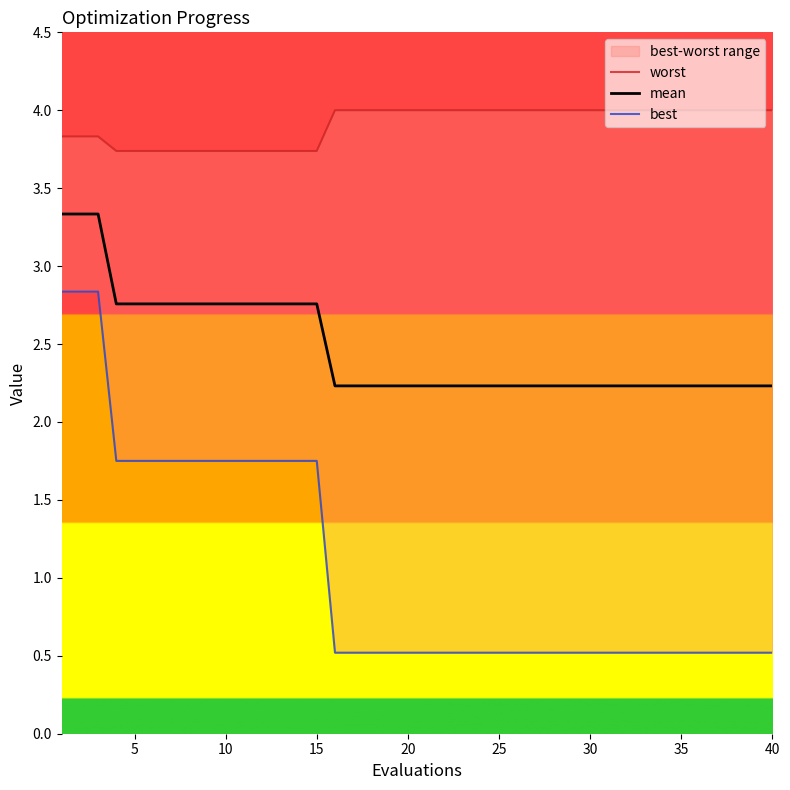

Rank the series by their maximum value, from lowest to highest.

best, mean, worst